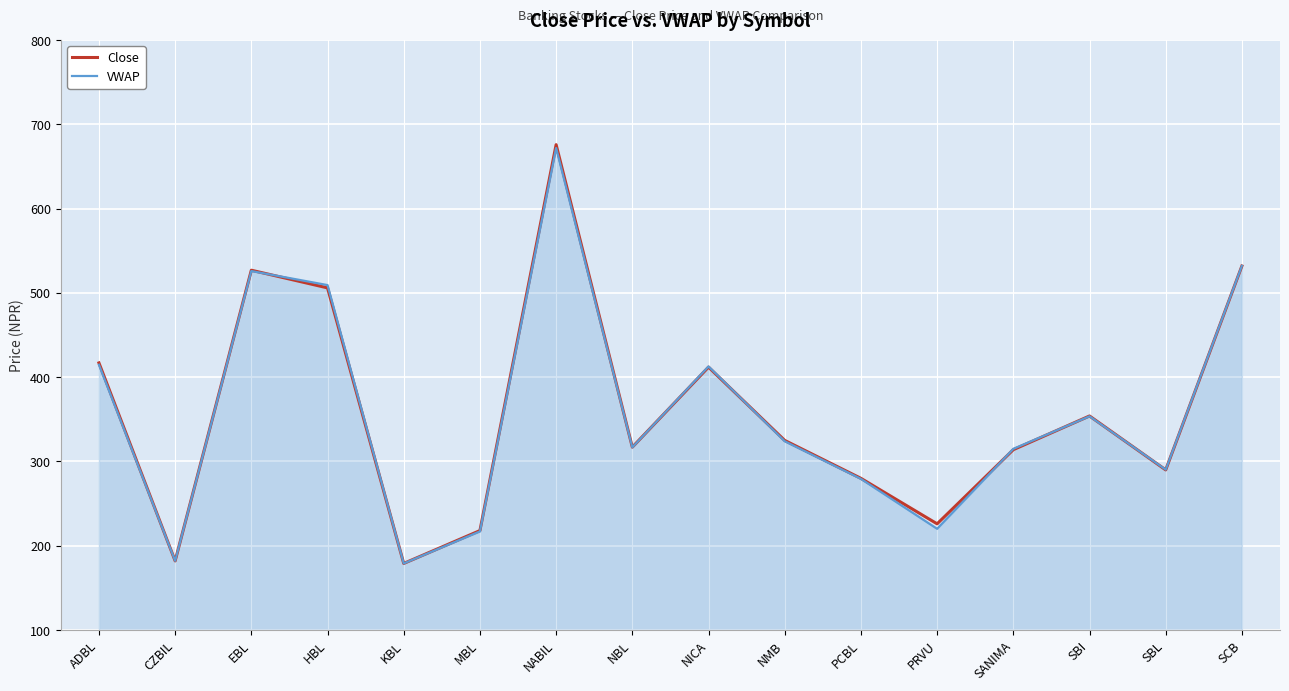

How many interior local peaks does the VWAP series have?

4